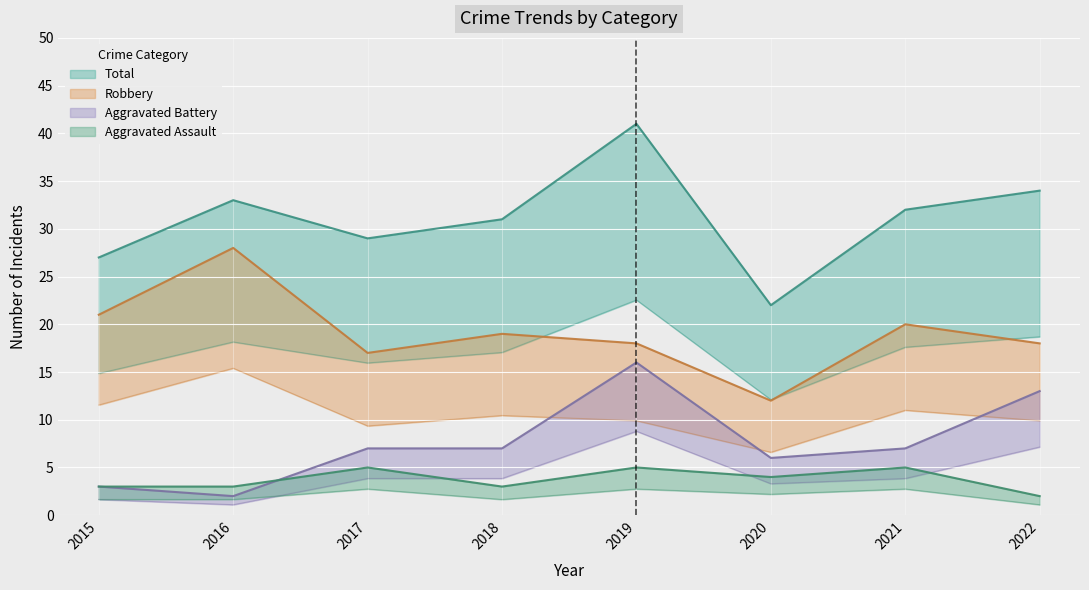

True or false: Total and Aggravated Assault intersect in this chart.

False